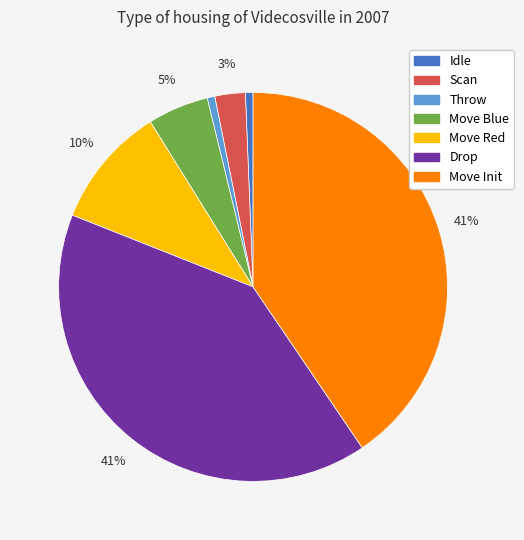

To the nearest percent, what is the difference between the Drop and Move Blue slice percentages?

35%